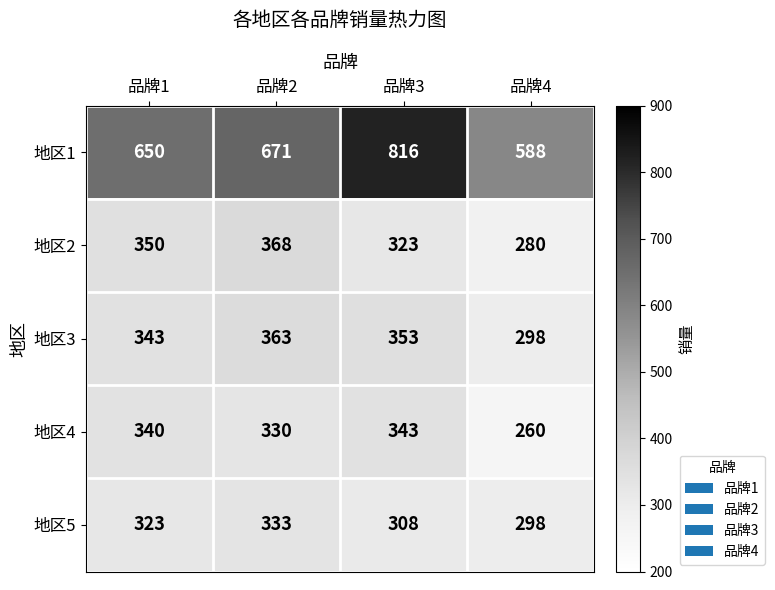

At which category is the sum across all series the highest?

品牌3